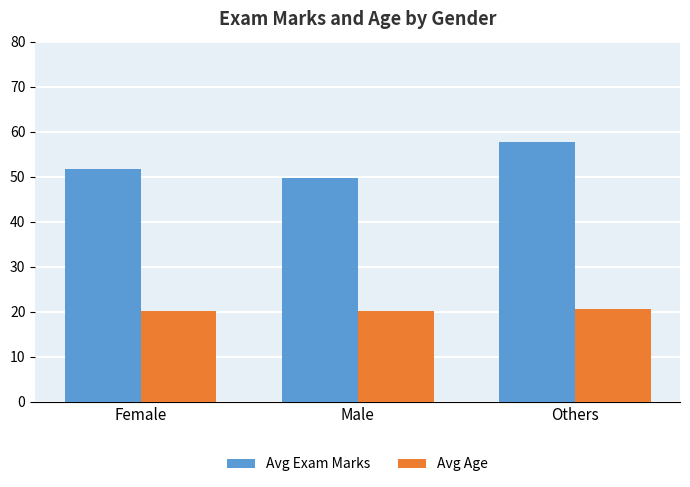

Read the Avg Exam Marks value at Others.

57.6